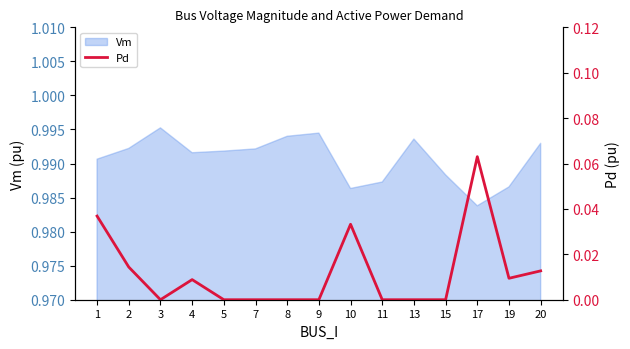

Is it true that the value at 2 is 0.0?

False